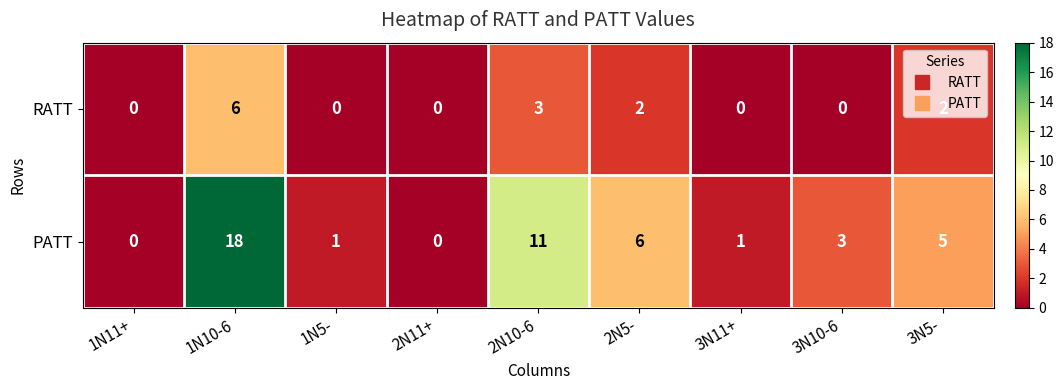

How many RATT values are between 0 and 2?

7